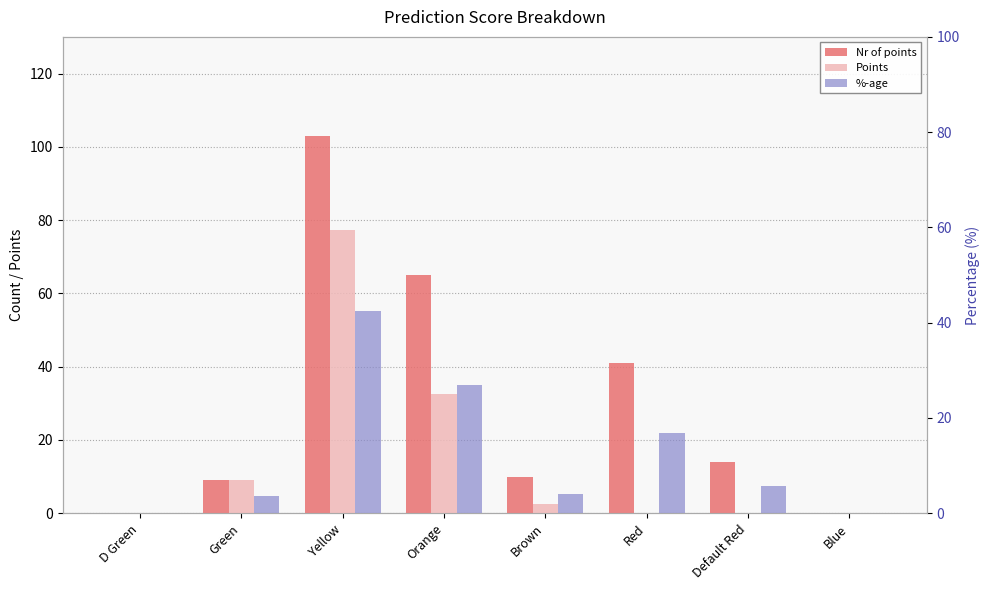

What is the spread (max minus min) of values at Green?

5.3